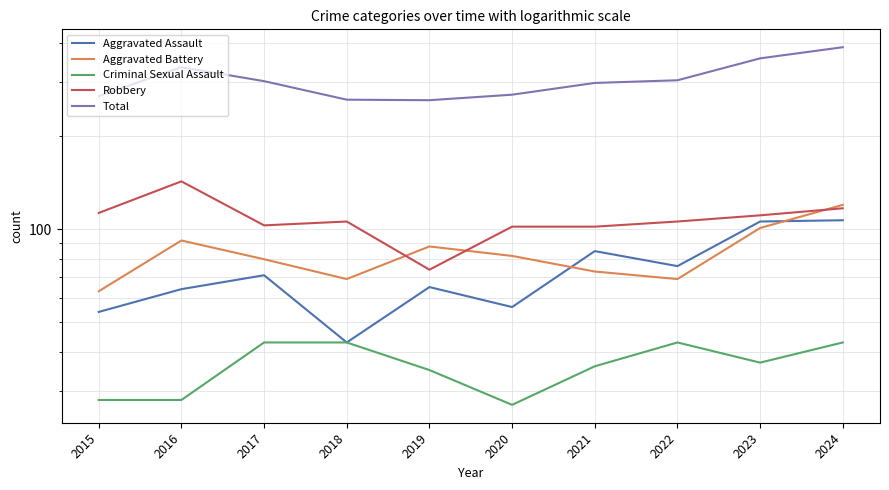

What is the maximum value for Criminal Sexual Assault?

43